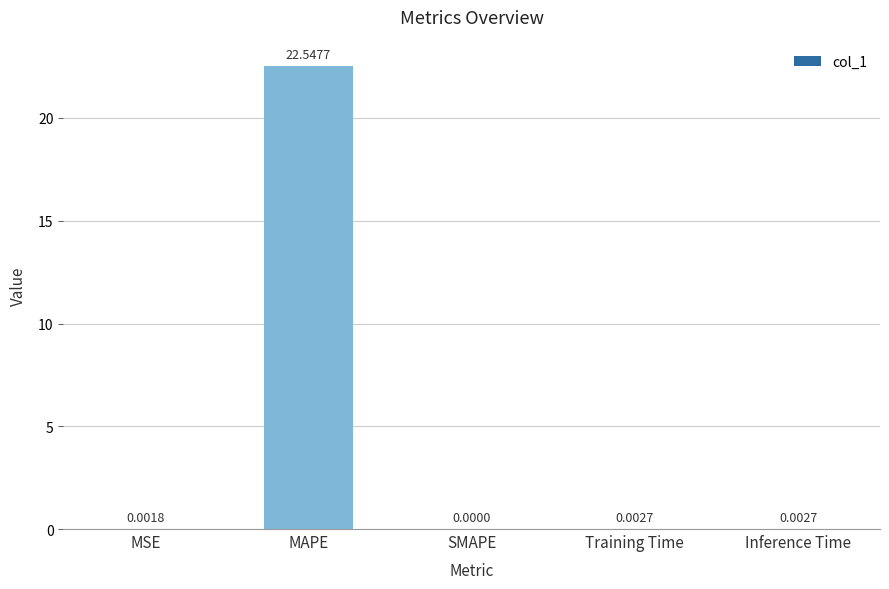

Between Training Time and MAPE, which is larger?

MAPE